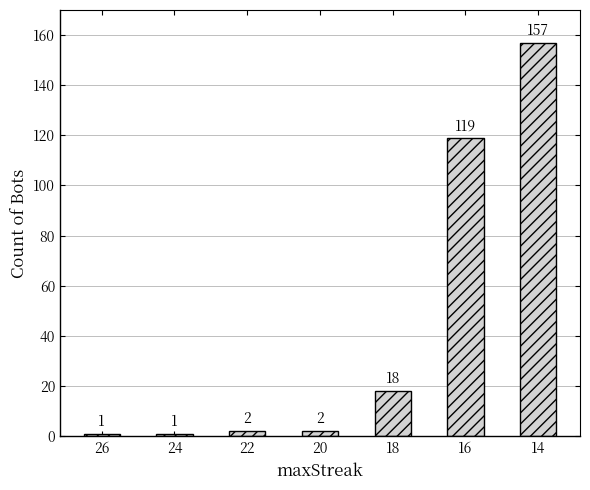

Does the chart contain stacked bars?

No